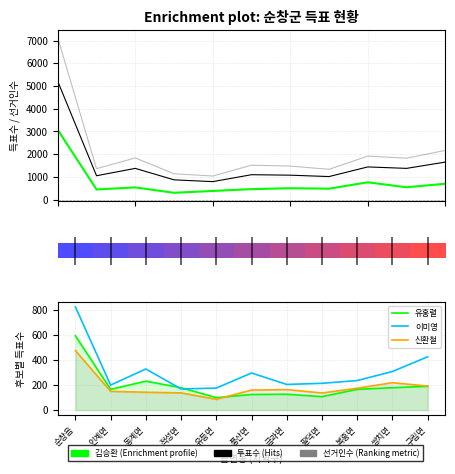

Reading right to left, list all the values displayed in this chart.

김승환: 702	547	766	485	506	465	385	305	541	451	3072
투표수: 1655	1378	1442	1018	1079	1100	795	874	1378	1054	5202
선거인수: 2169	1826	1918	1337	1479	1518	1042	1141	1838	1365	7112
유홍렬: 189	178	165	107	126	124	99	178	230	165	591
이미영: 424	307	235	213	204	295	175	168	327	199	821
신환철: 191	218	174	136	163	159	86	137	142	149	474